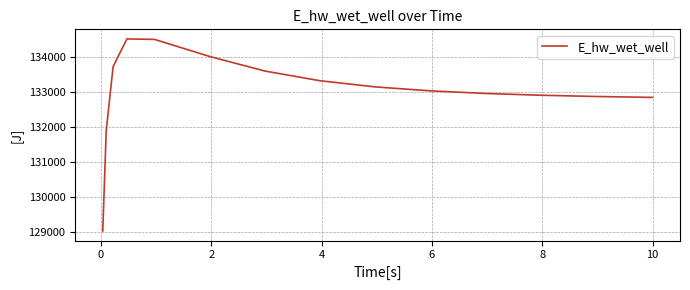

What is the greatest value displayed?

134526.4